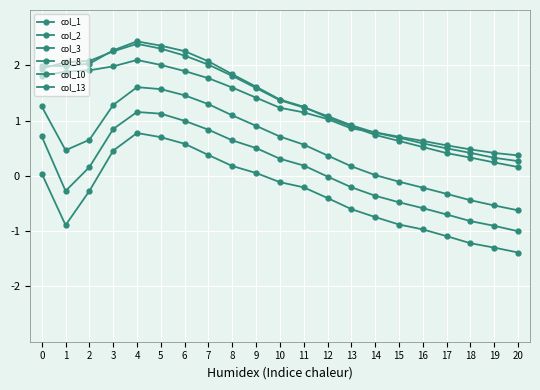

Does the chart display data point markers on the line(s)?

Yes